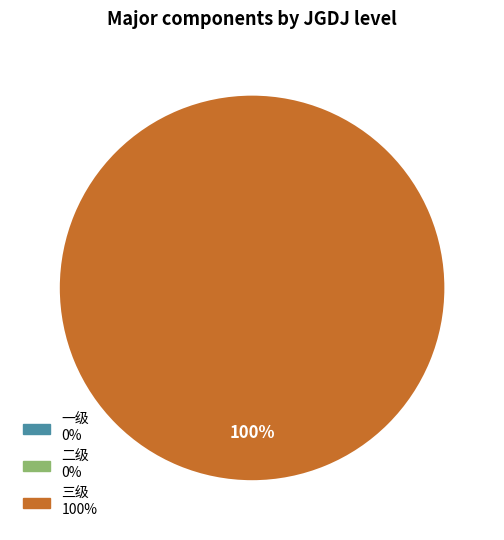

Does any single category account for the majority?

Yes